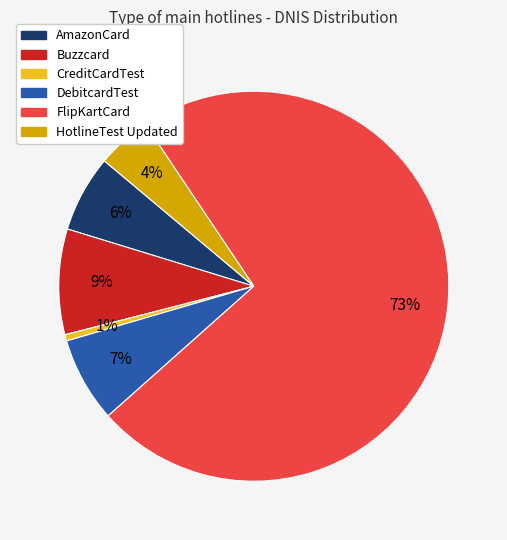

How many segments does this pie chart have?

6